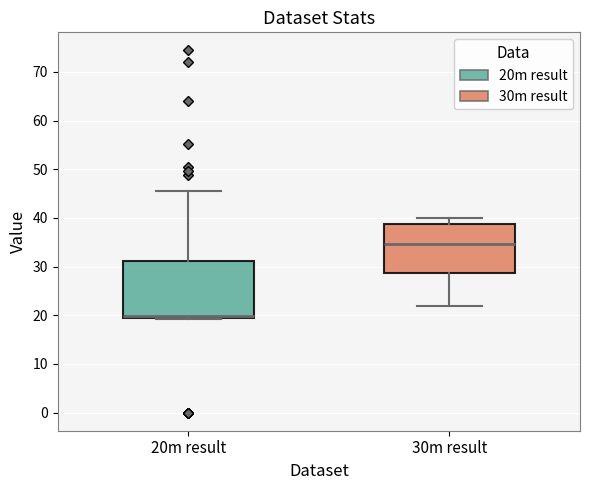

Reading left to right, transcribe this box plot: for each box, give where its median line is, the range the box spans, and where its two whiskers end, as read against the y-axis. The values are not printed on the chart, so give them approximately, as read against the axis.

20m result: median 20 (drawn on the box's lower edge), box 20 to 31, whiskers 19 to 46
30m result: median 35, box 29 to 39, whiskers 22 to 40